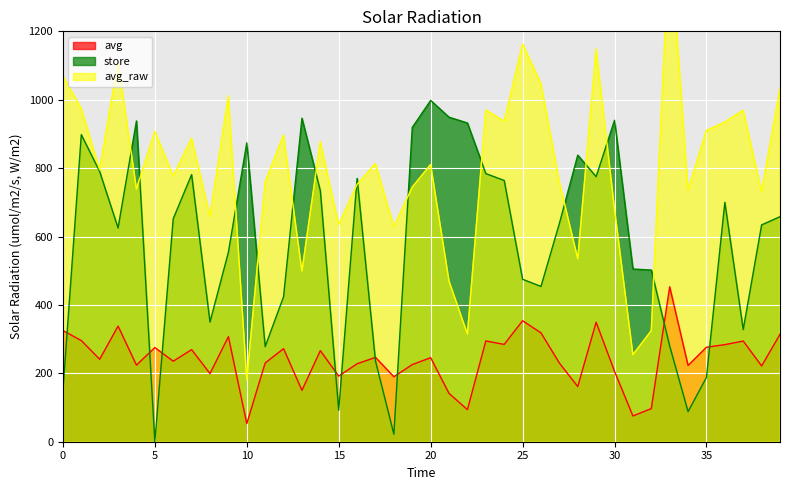

Is the value of store at 38 greater than the value of avg at 37?

Yes